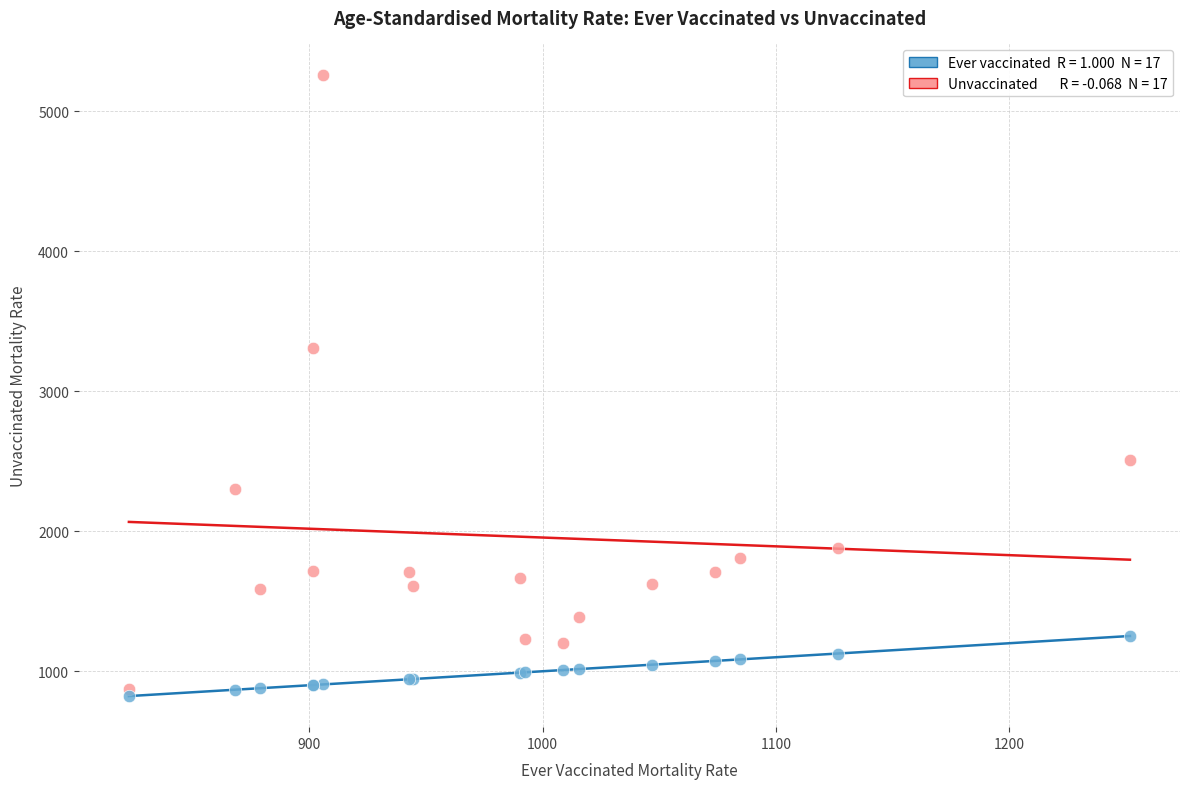

Across all series, what Y value is closest to 3042?

3307.8